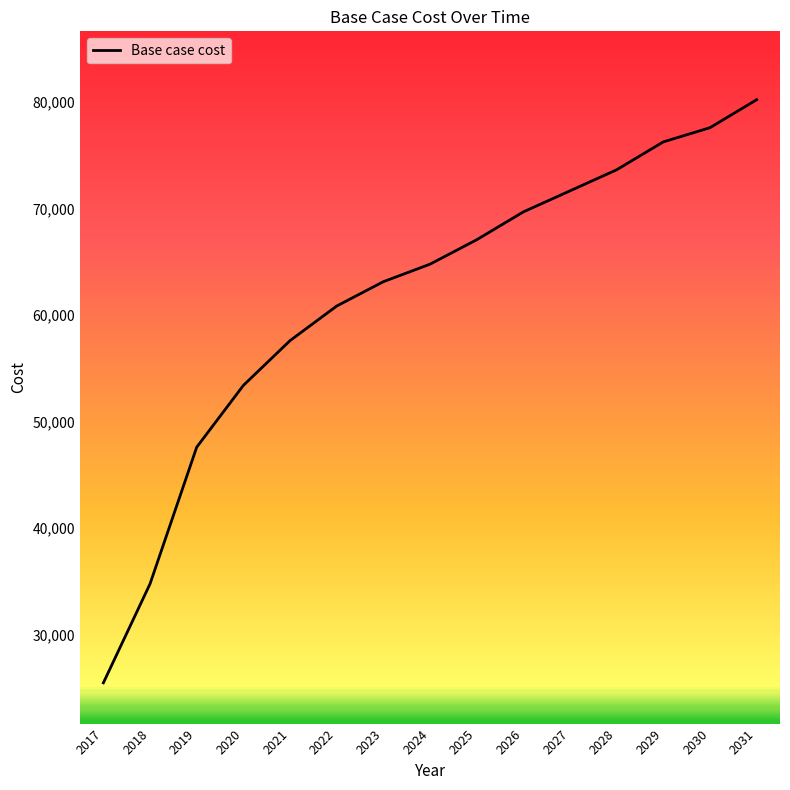

What is the difference between the second highest and second lowest values?

42817.1